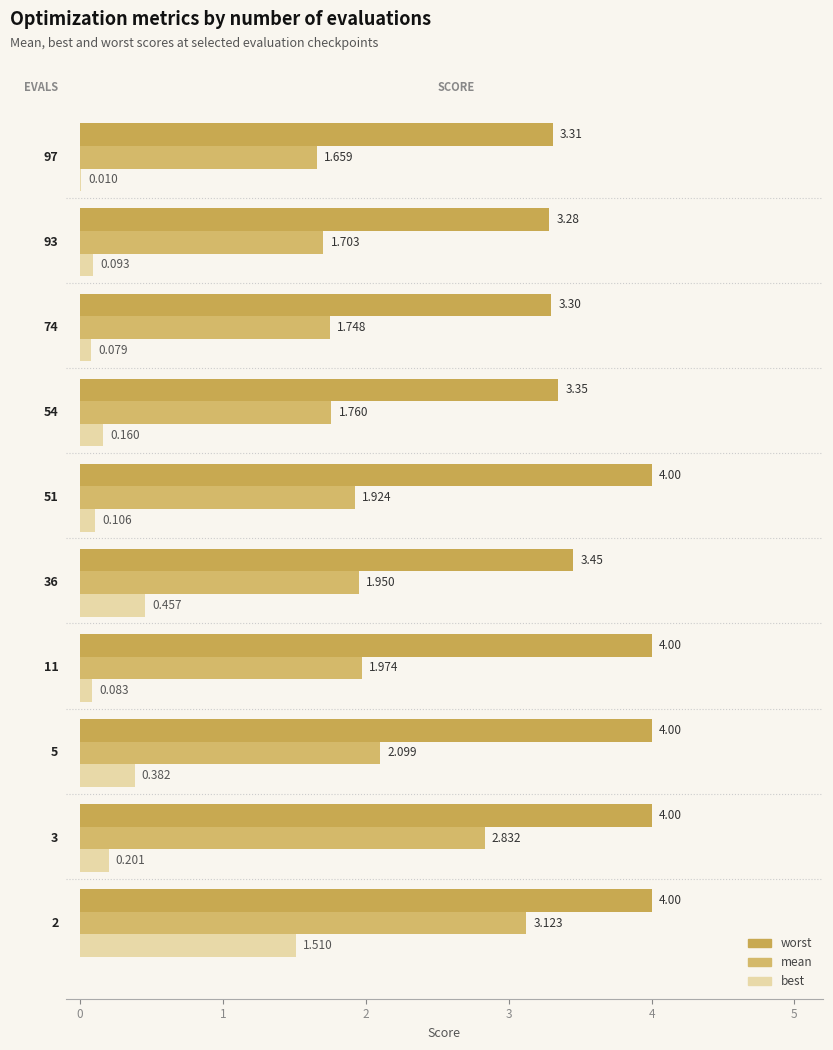

Rank the series by their average value, from highest to lowest.

worst, mean, best